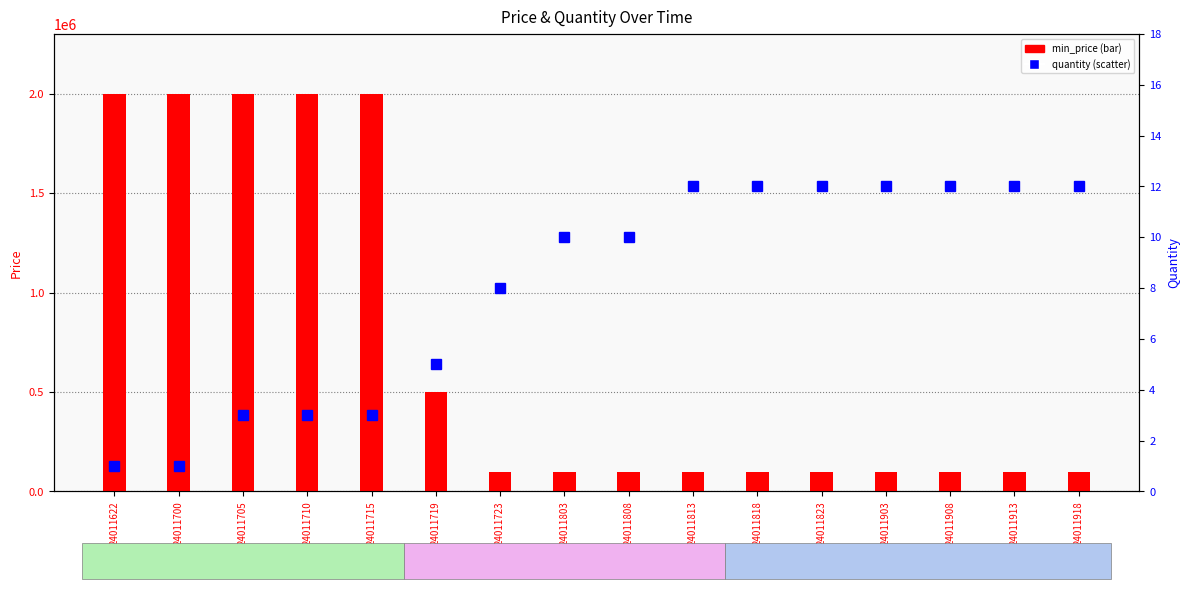

What are all the series names shown in the legend?

min_price, quantity